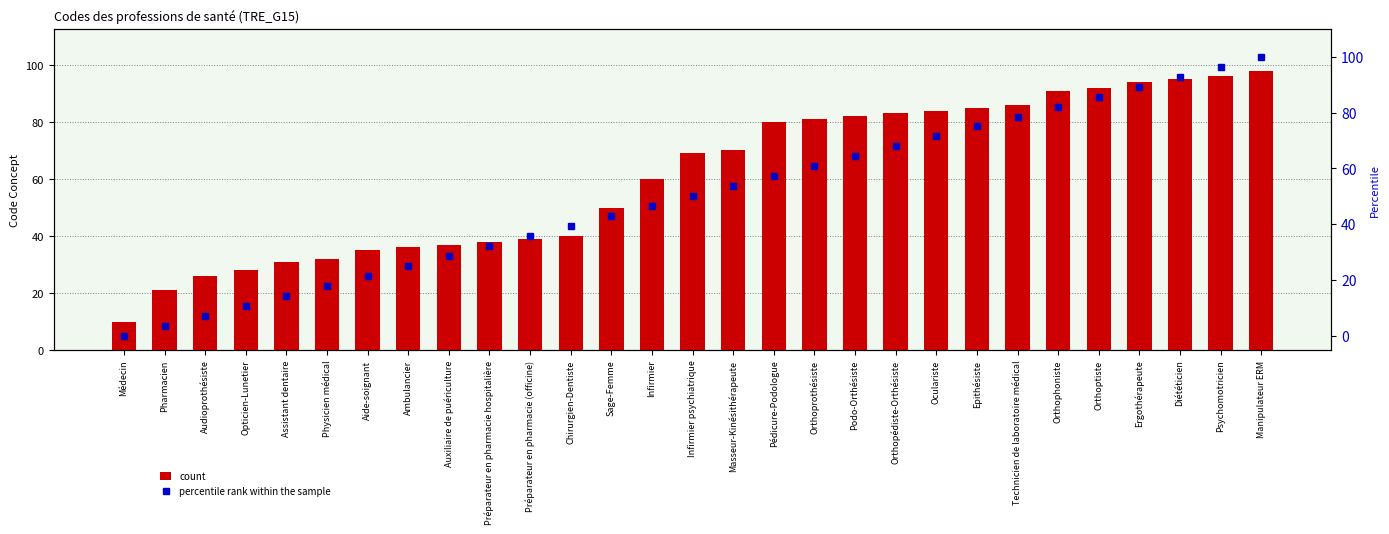

Where is percentile rank within the sample nearest to the value 50?

Infirmier psychiatrique